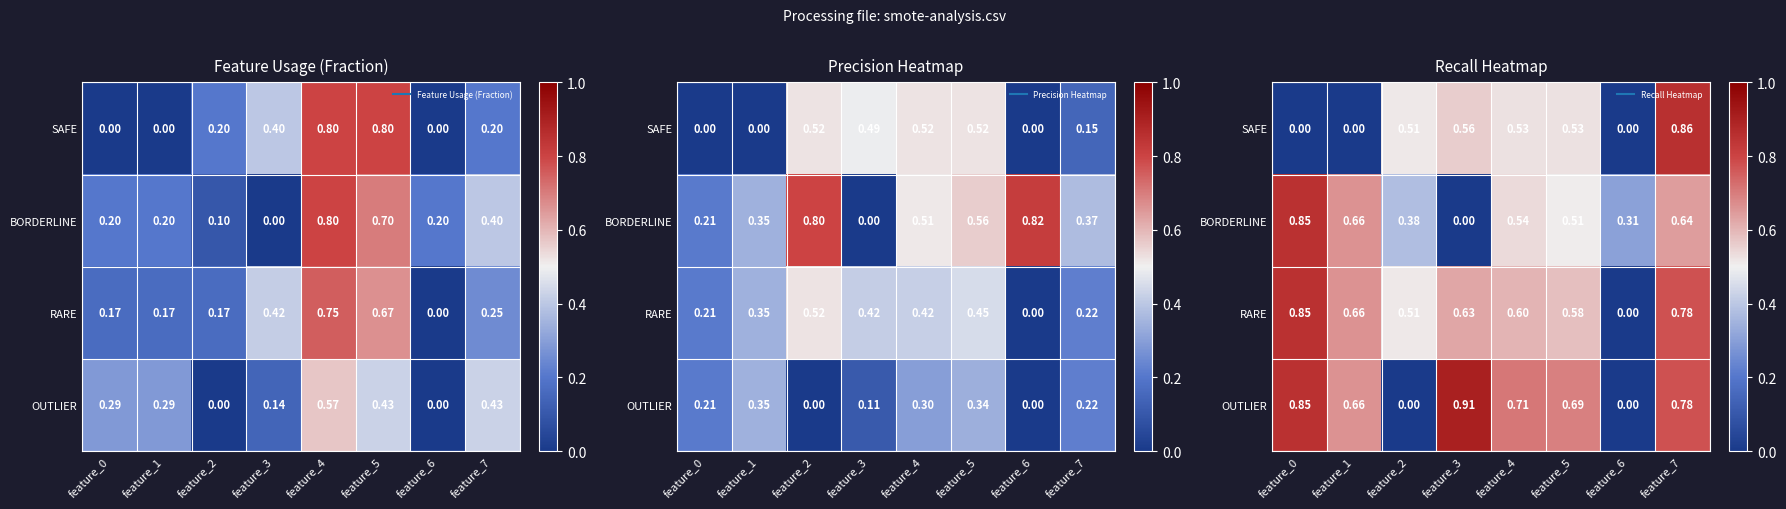

Rank the series at feature_6 from highest to lowest value.

BORDERLINE, SAFE, RARE, OUTLIER